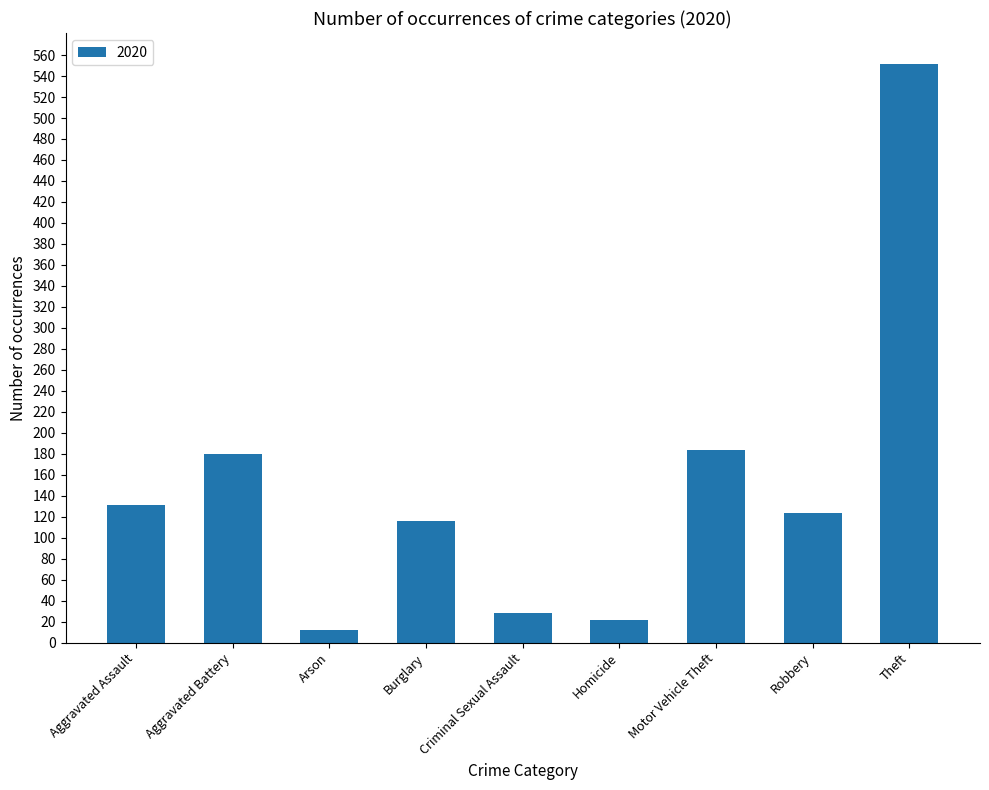

What value does the data have at Robbery, to the nearest 50?

100